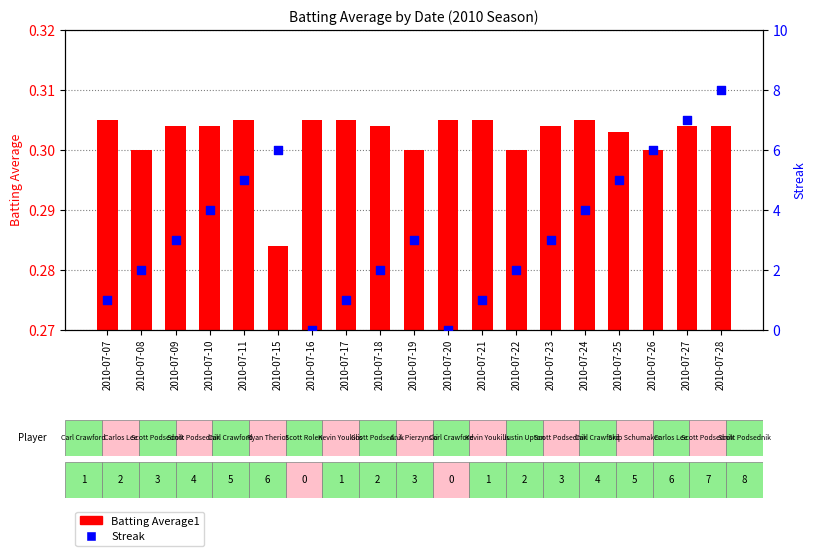

What is the total value across all series at 2010-07-07?

1.3